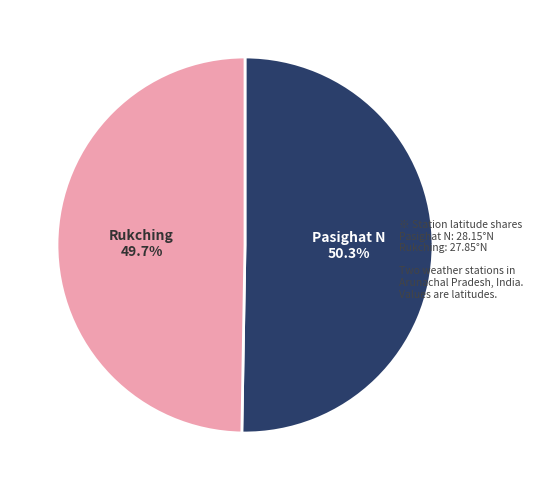

Does any single category account for the majority?

Yes